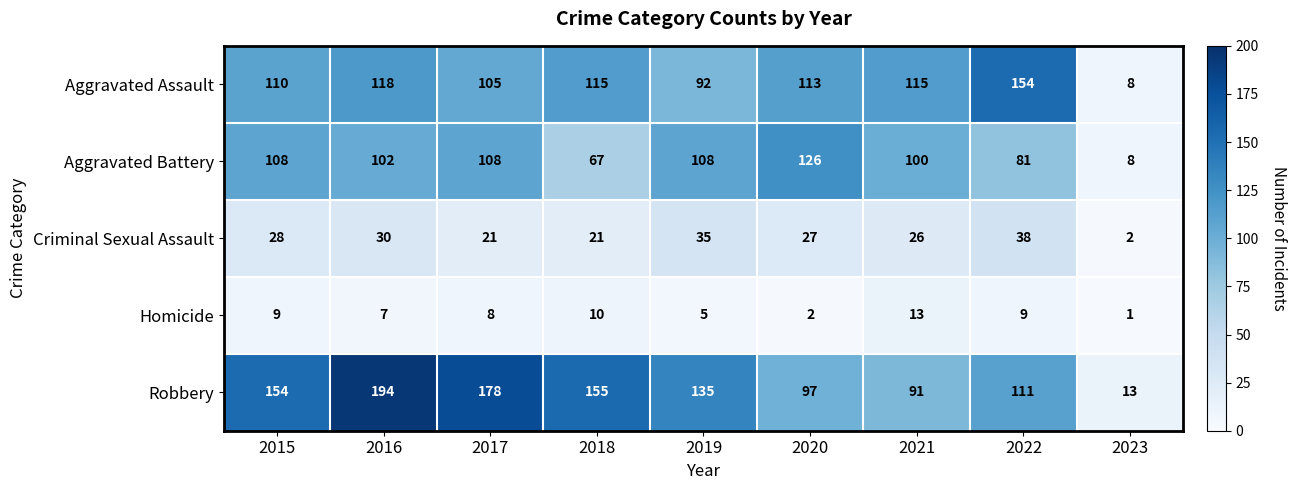

What is the total value across all series at 2015?

409